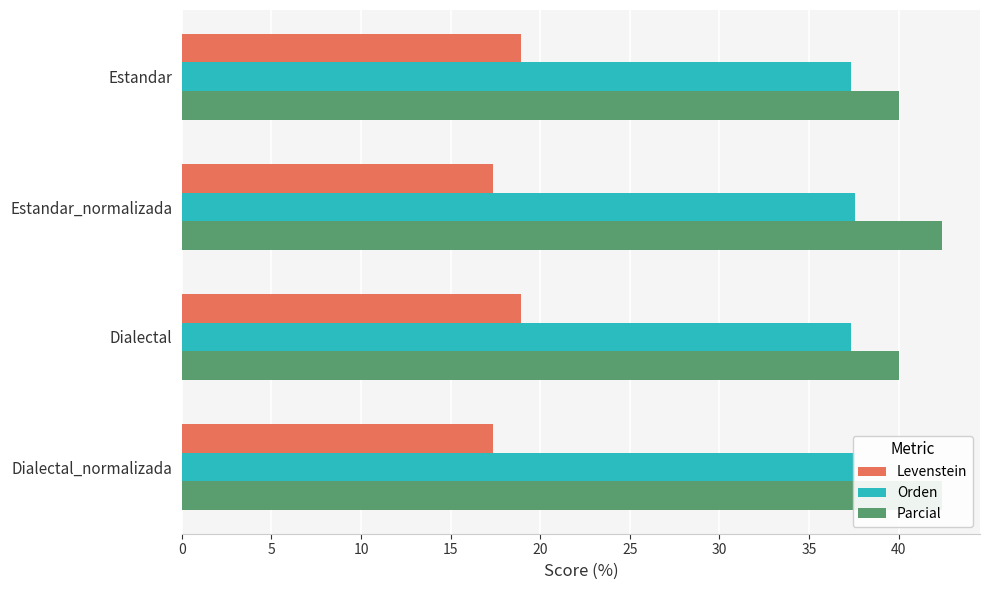

Rank the series by their average value, from highest to lowest.

Parcial, Orden, Levenstein